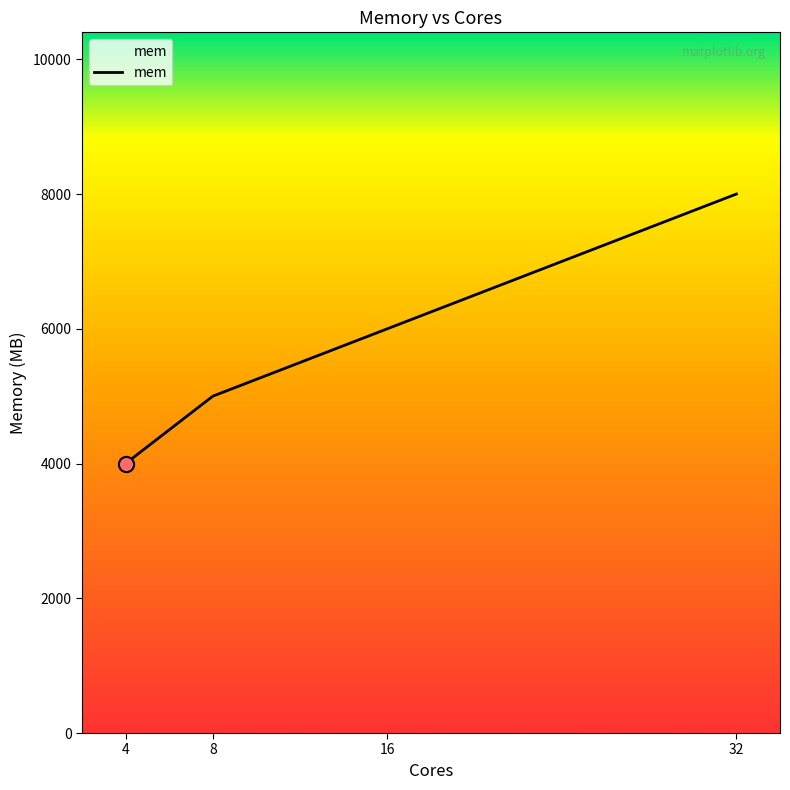

What is the change in value from 4 to 8?

+1000